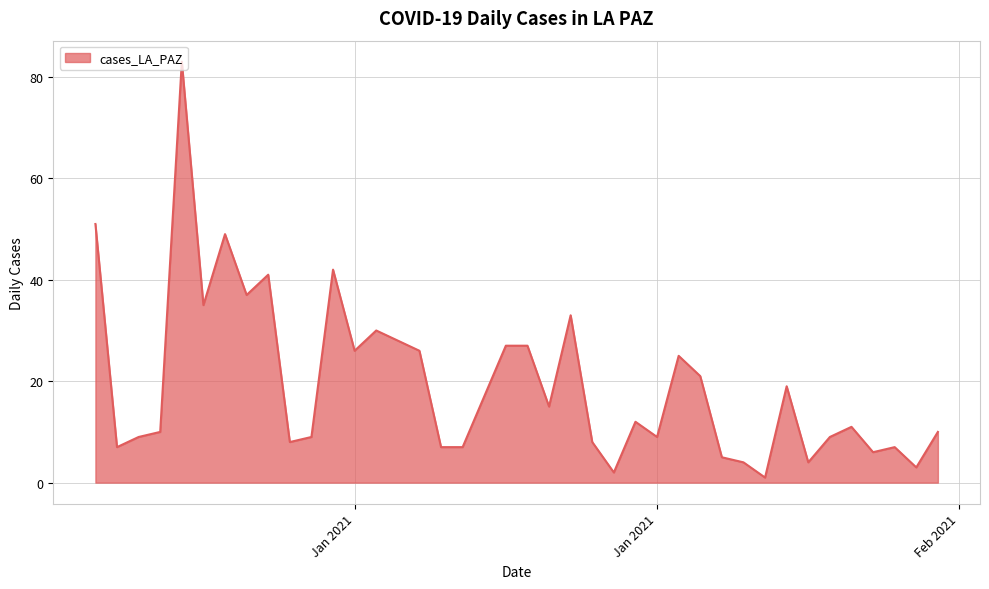

Does the chart display data point markers on the line(s)?

No